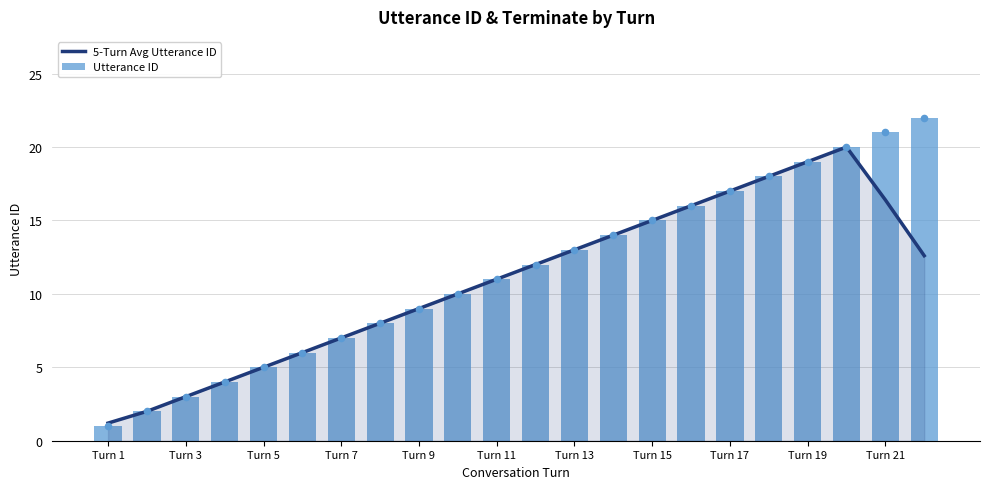

Which series contains the lowest Y value?

Utterance ID